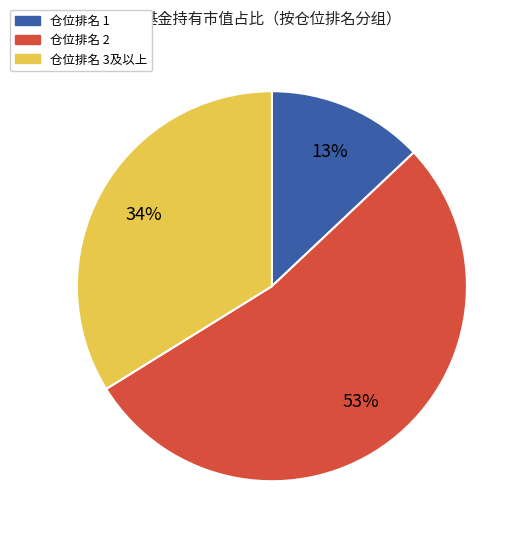

Is there any slice that represents more than half of the pie?

Yes